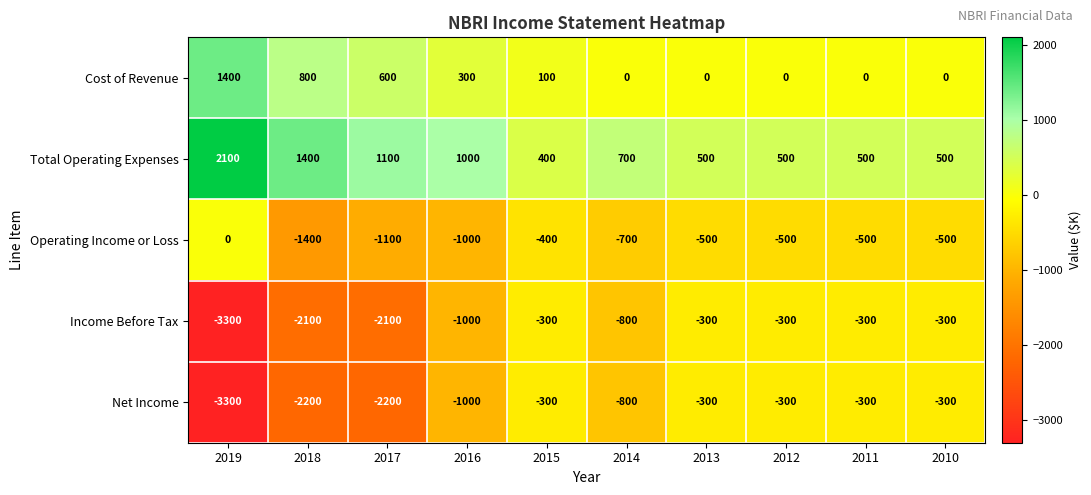

Count the Net Income values in the range -2200 to -300.

9